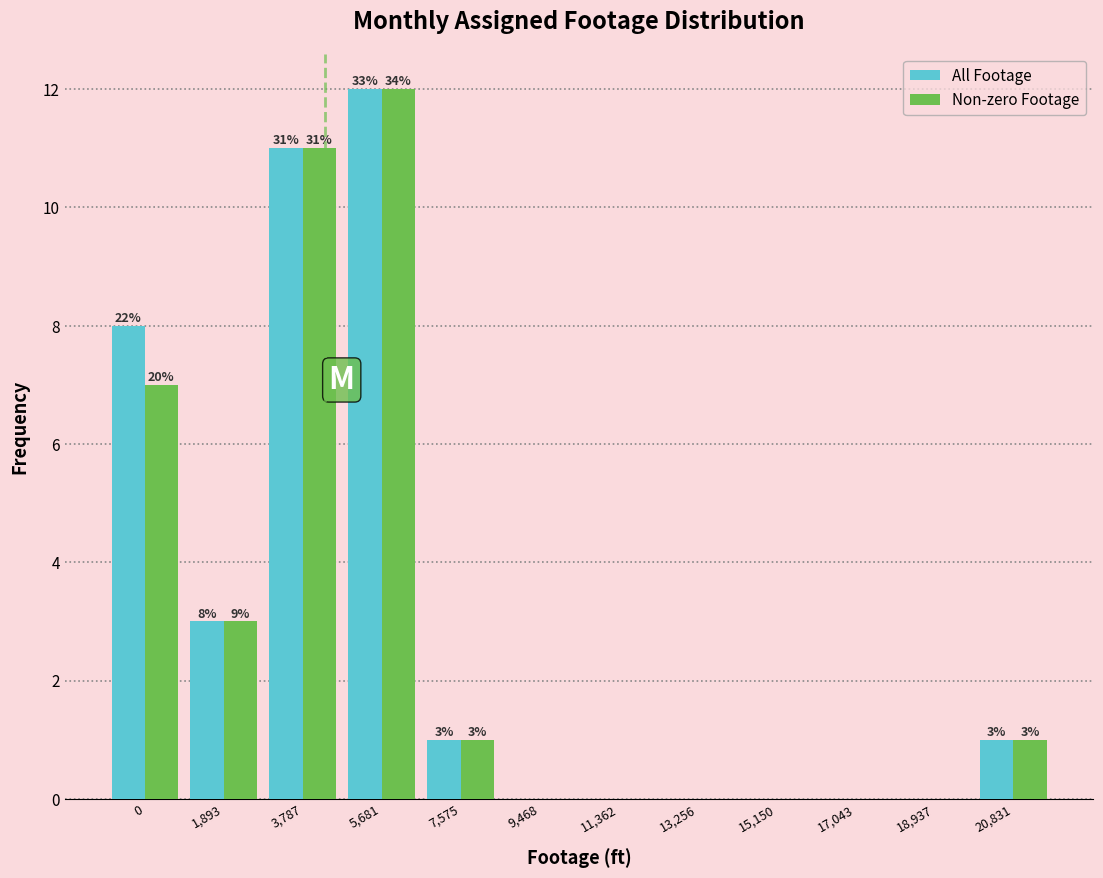

What are all the series names shown in the legend?

All Footage, Non-zero Footage